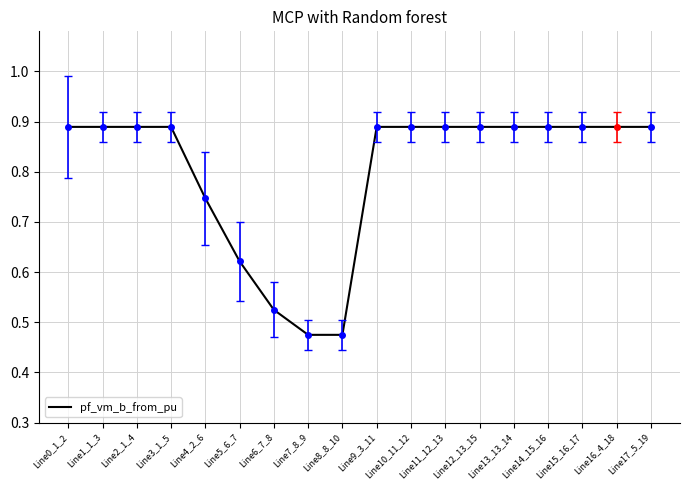

What is the change in value from Line4_2_6 to Line8_8_10?

-0.3